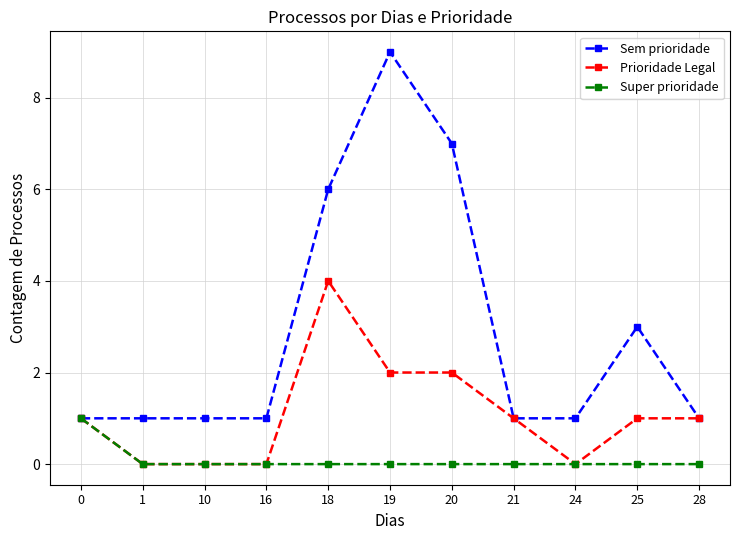

What are all the series names shown in the legend?

Sem prioridade, Prioridade Legal, Super prioridade